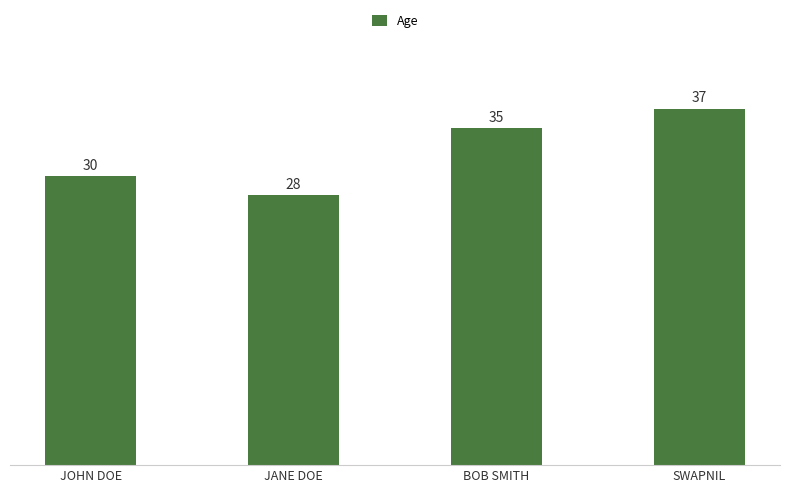

What is the label of the 3rd bar from the right?

JANE DOE